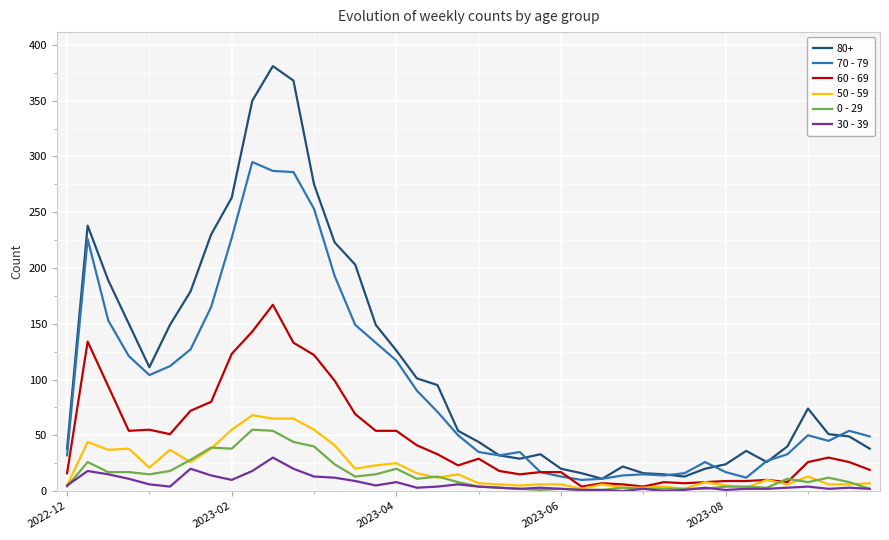

Which series has the largest range (max minus min)?

80+